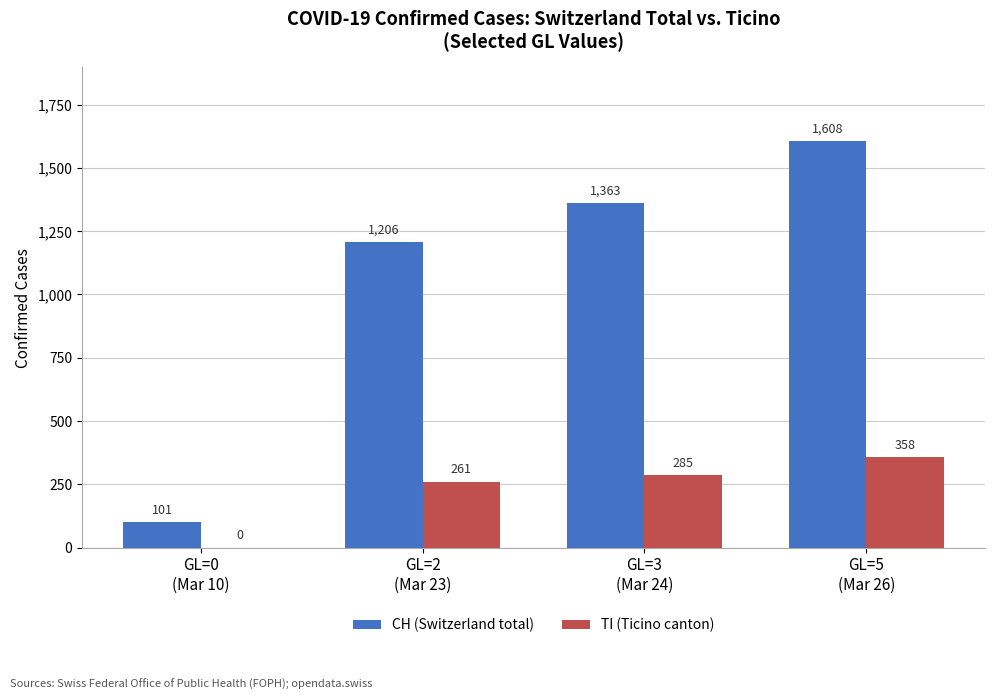

At which label is TI (Ticino canton) closest to 179?

GL=2
(Mar 23)